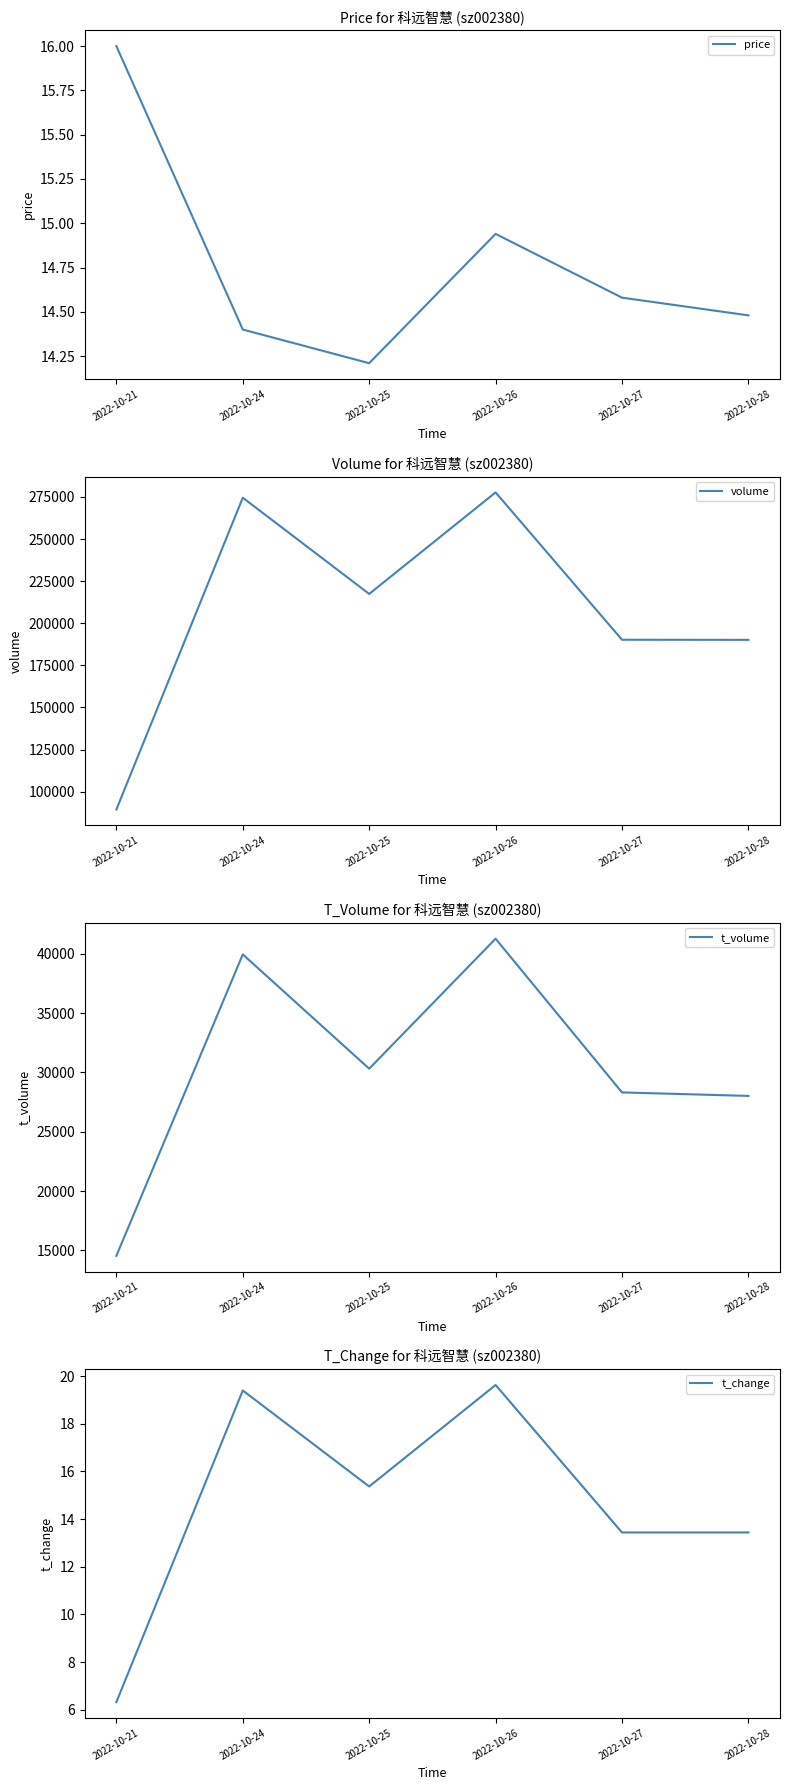

What is the sum of the t_volume values at 2022-10-25 and 2022-10-26?

71590